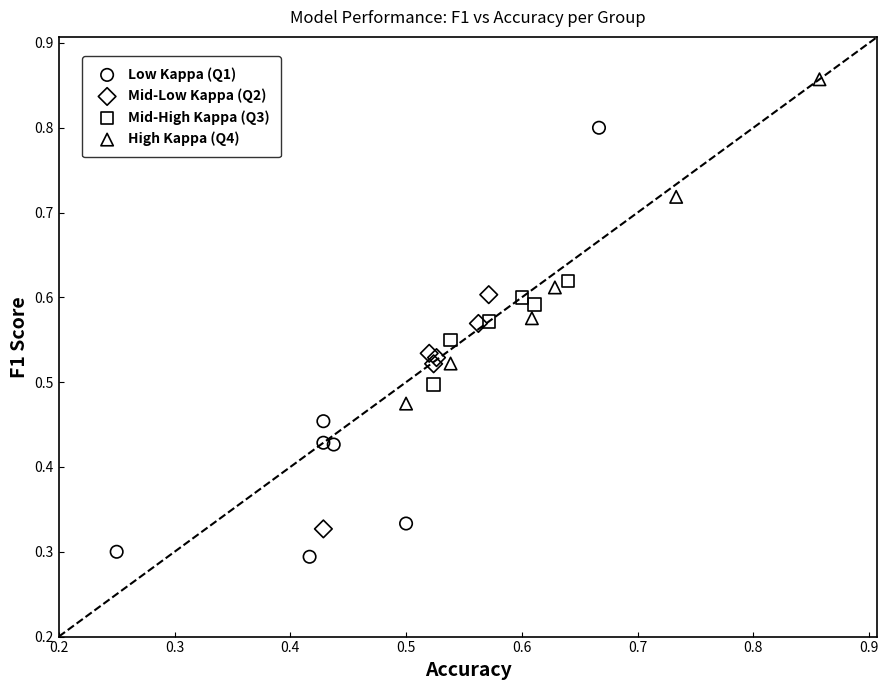

Which series contains the highest Y value?

High Kappa (Q4)